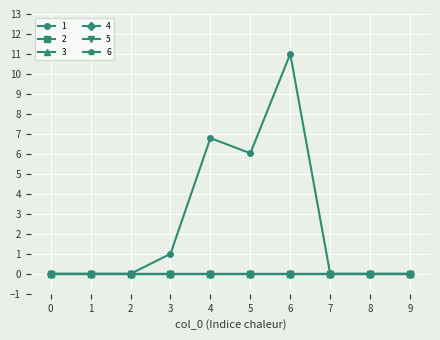

At which category is the sum across all series the highest?

6